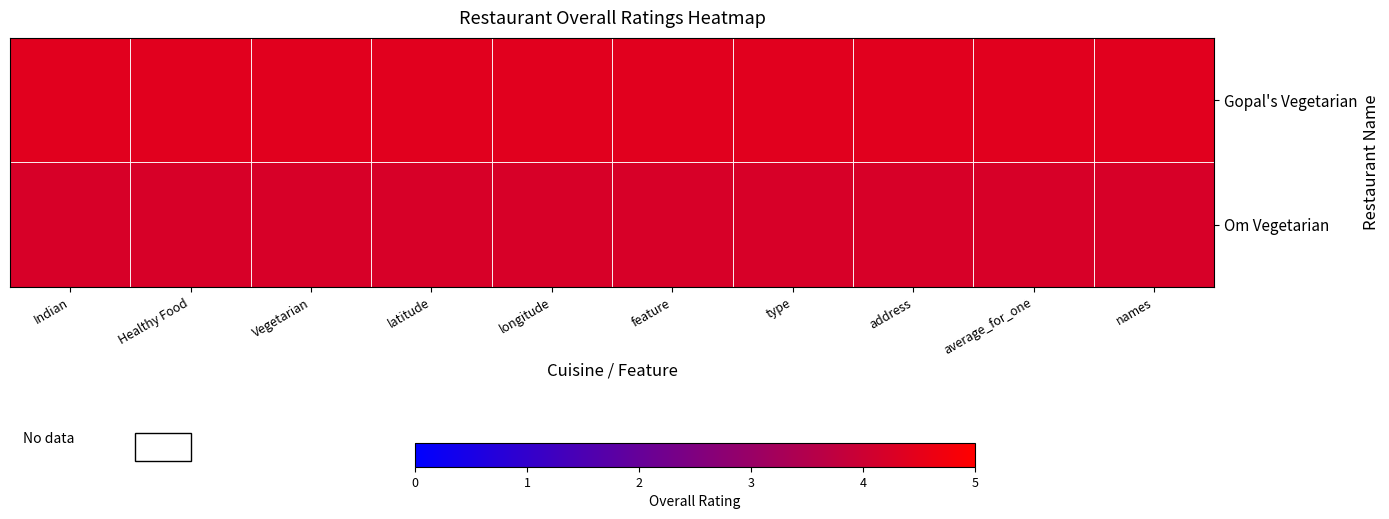

Which series has the largest total across all categories?

Gopal's Vegetarian